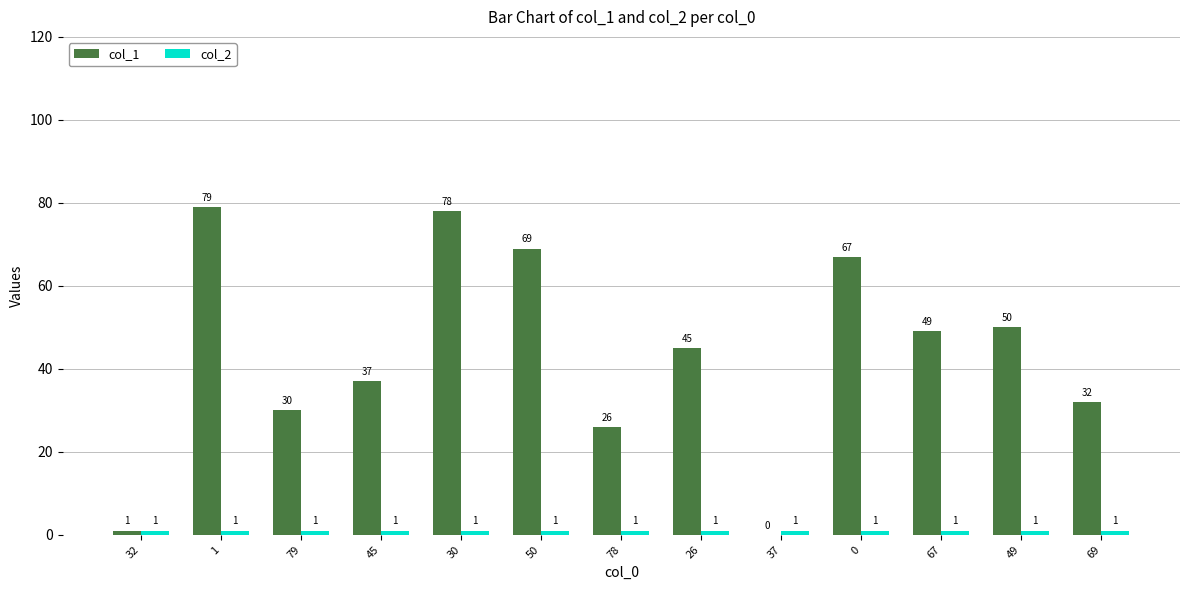

What is the sum of all col_1 values?

563